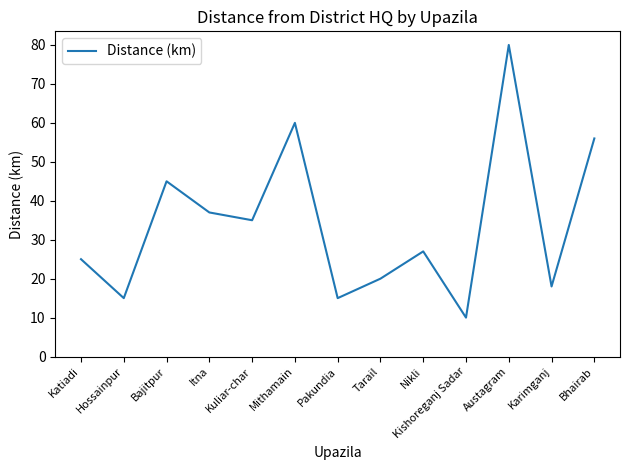

Which has a higher value, Tarail or Bajitpur?

Bajitpur